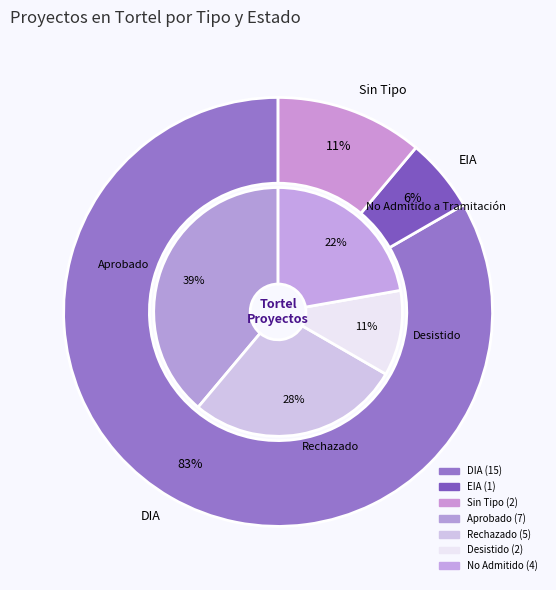

What is the smallest slice in the pie chart?

EIA